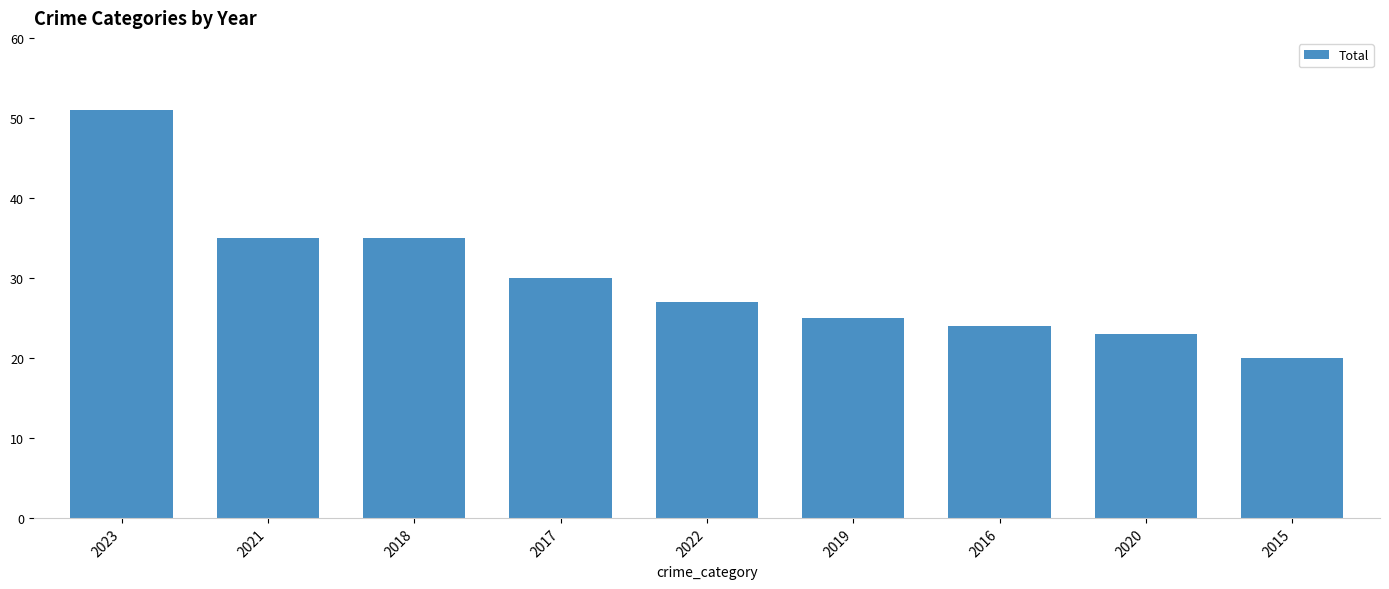

What is the label of the 7th bar from the right?

2018